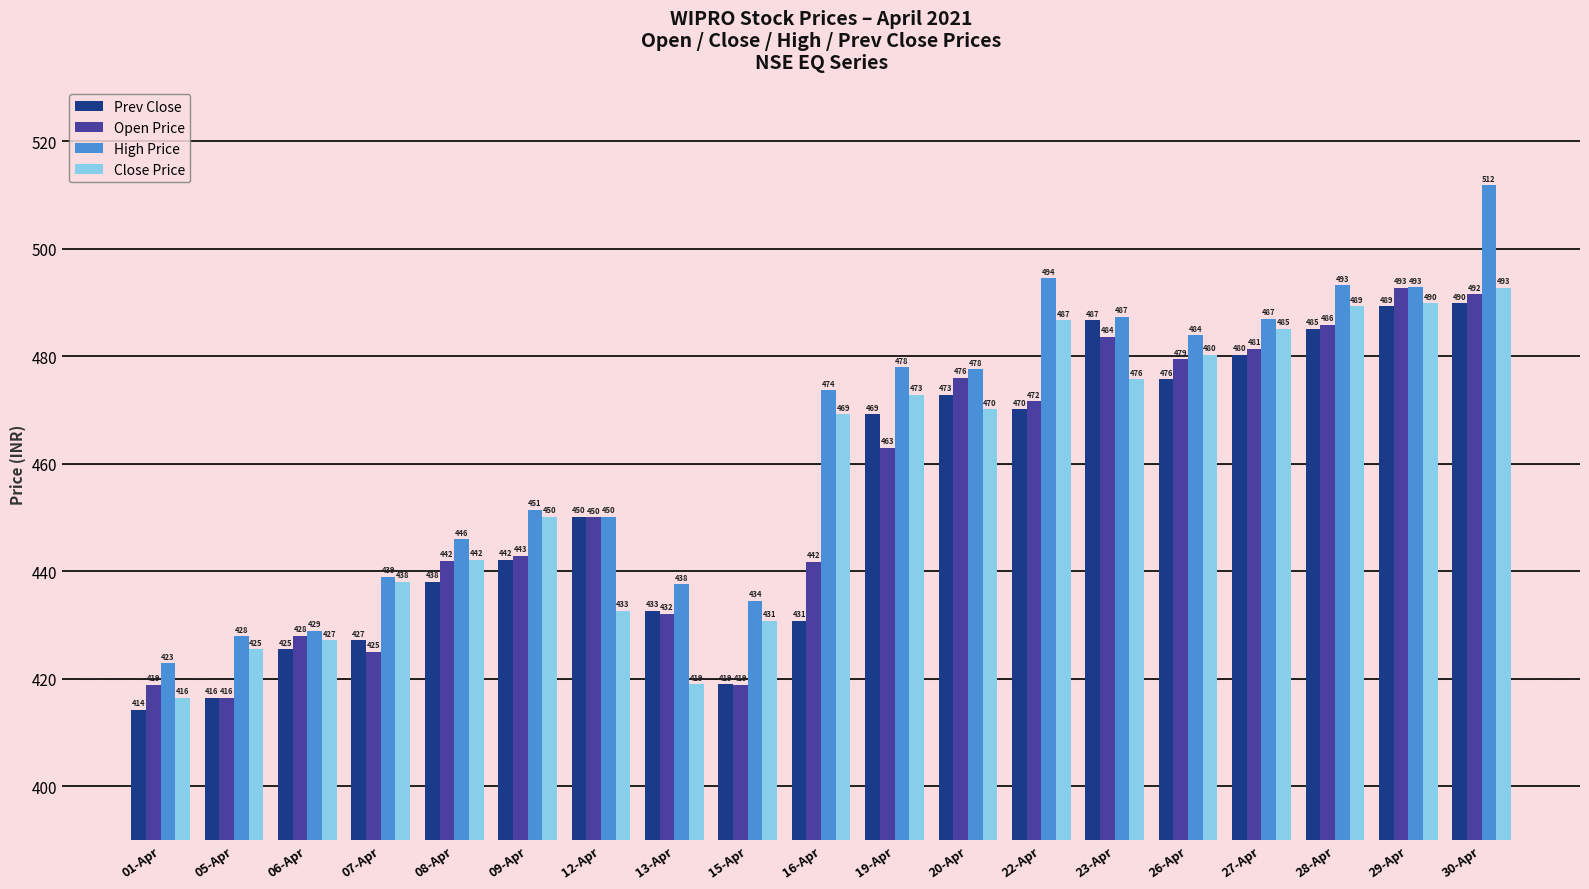

Rank the series at 28-Apr from lowest to highest value.

Prev Close, Open Price, Close Price, High Price